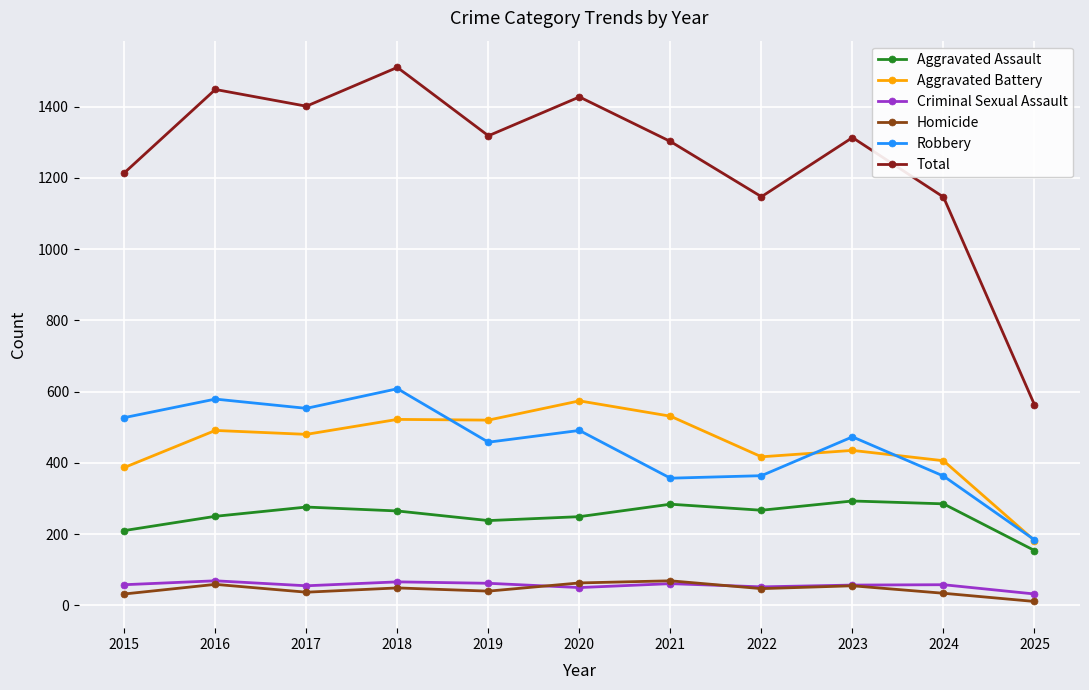

What is the smallest value displayed?

11